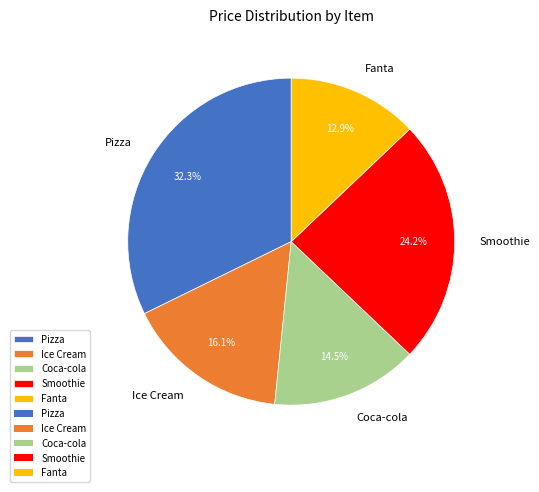

Is the sum of Fanta and Smoothie greater than half?

No